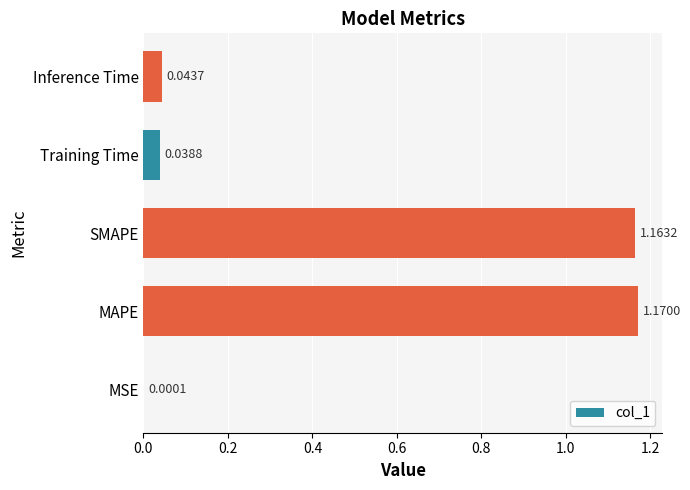

What is the sum of all values?

2.4